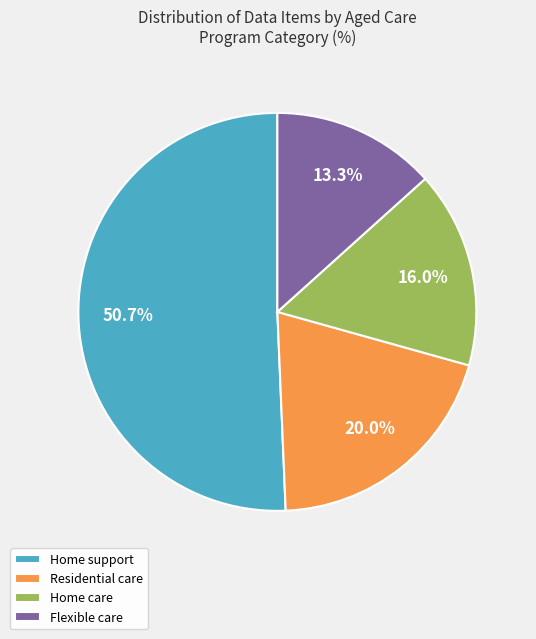

What percentage is NOT represented by Home care?

84.0%